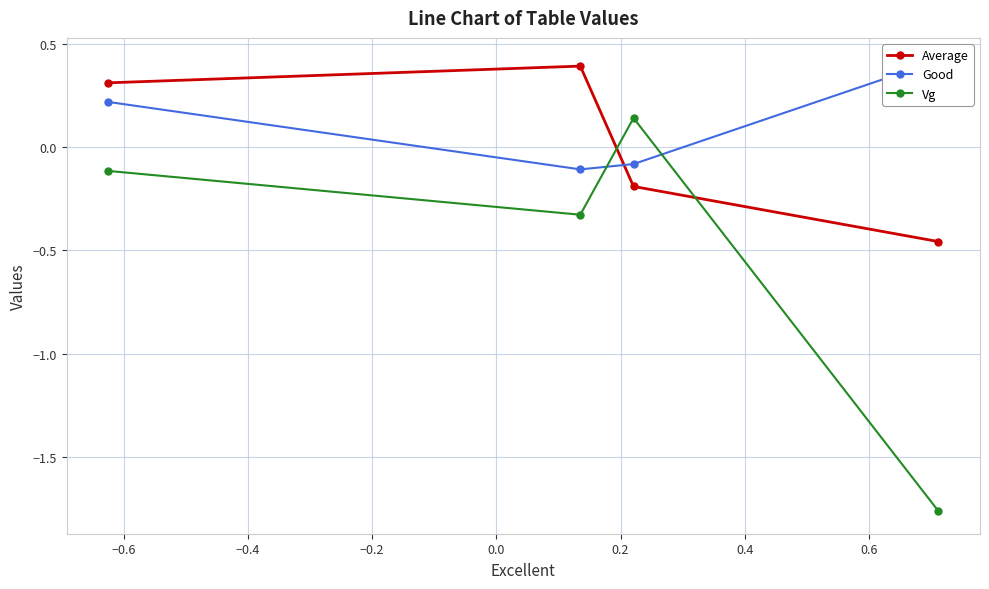

What is the value of the Vg point at the 1st from the left?

-0.1